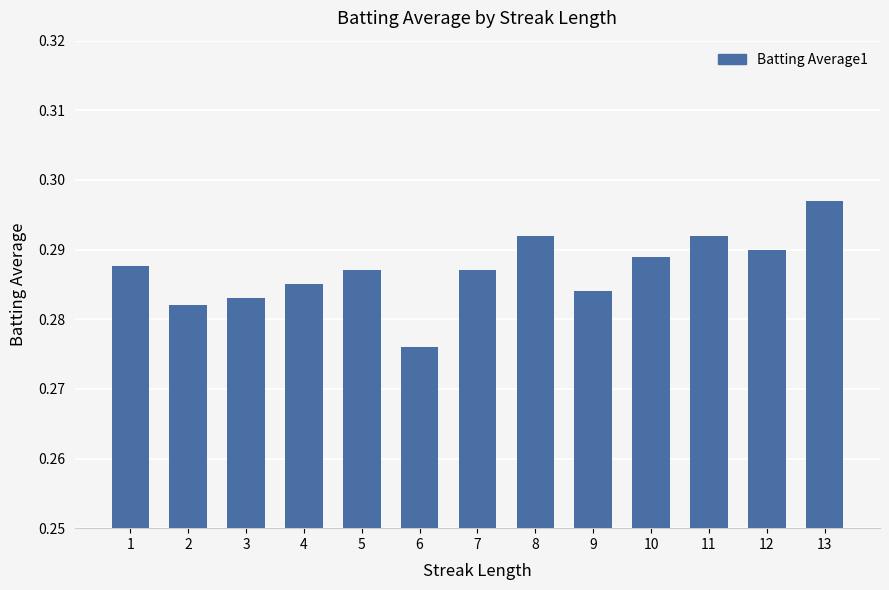

Is it true that the value at 2 is 0.2?

False